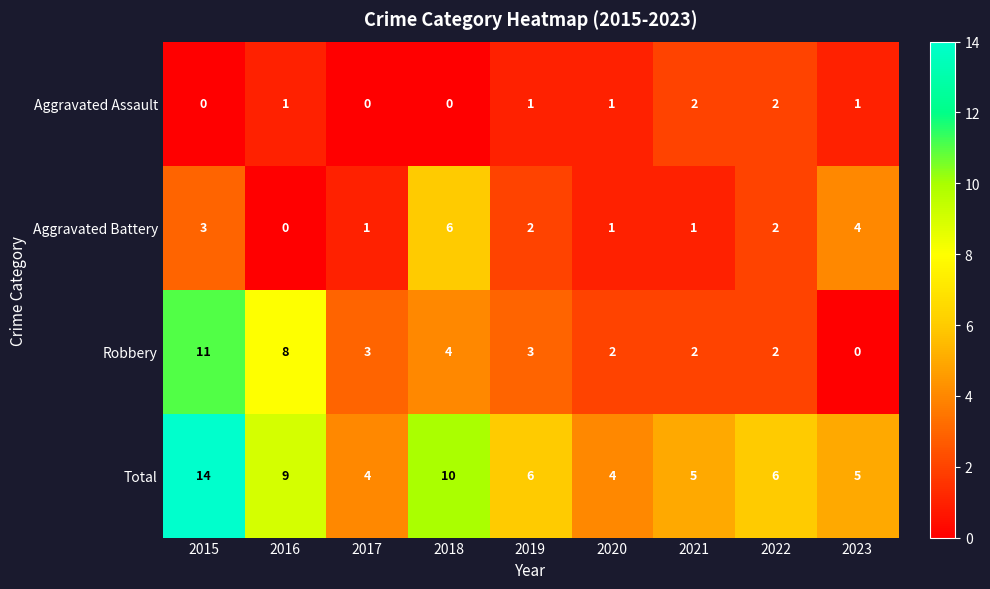

Is it true that Total equals 9 at 2019?

False